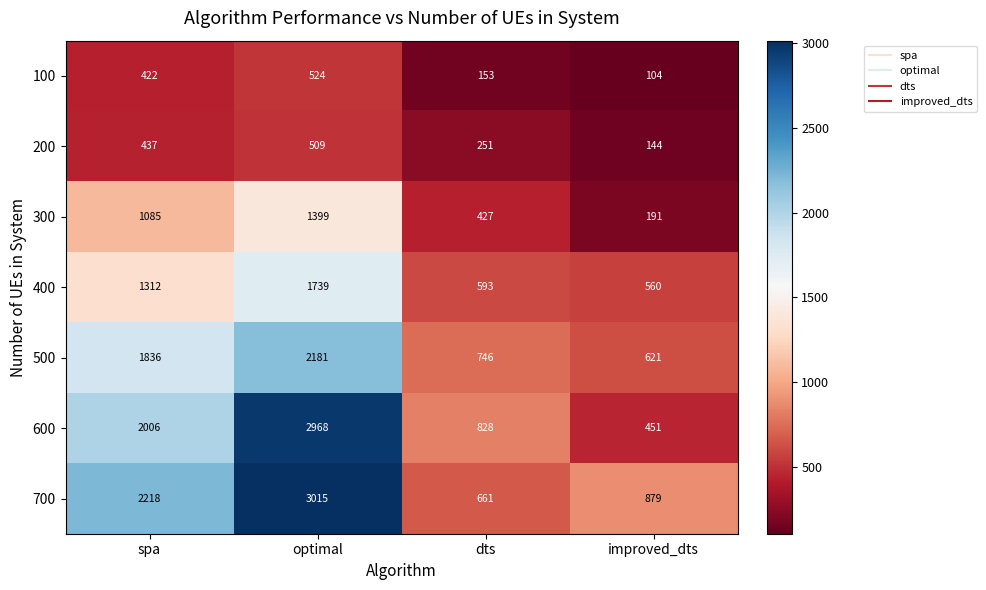

What is the total value across all series at improved_dts?

2950